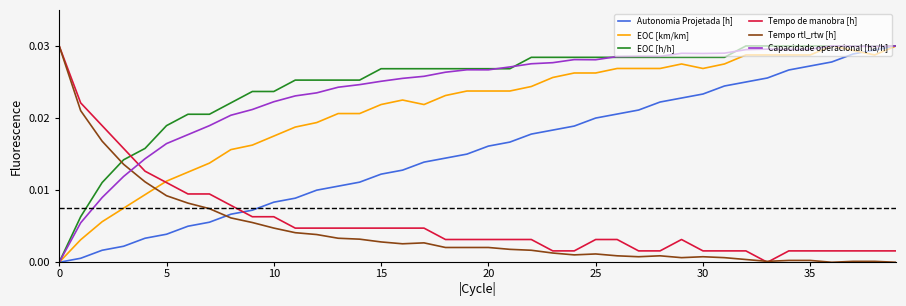

Which series ends up on top after the final intersection of EOC [h/h] and Tempo de manobra [h]?

EOC [h/h]